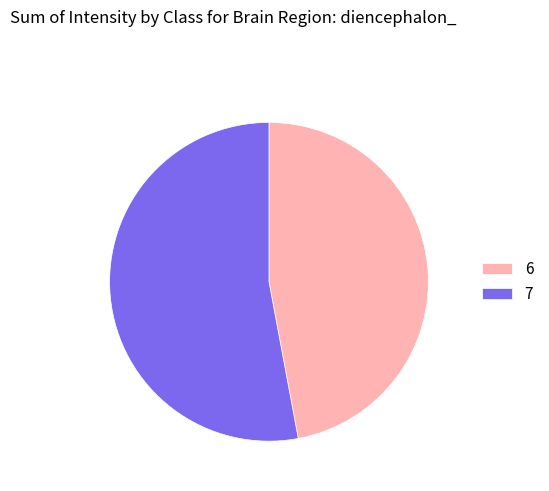

Do 6 and 7 together represent more than half of the pie?

Yes